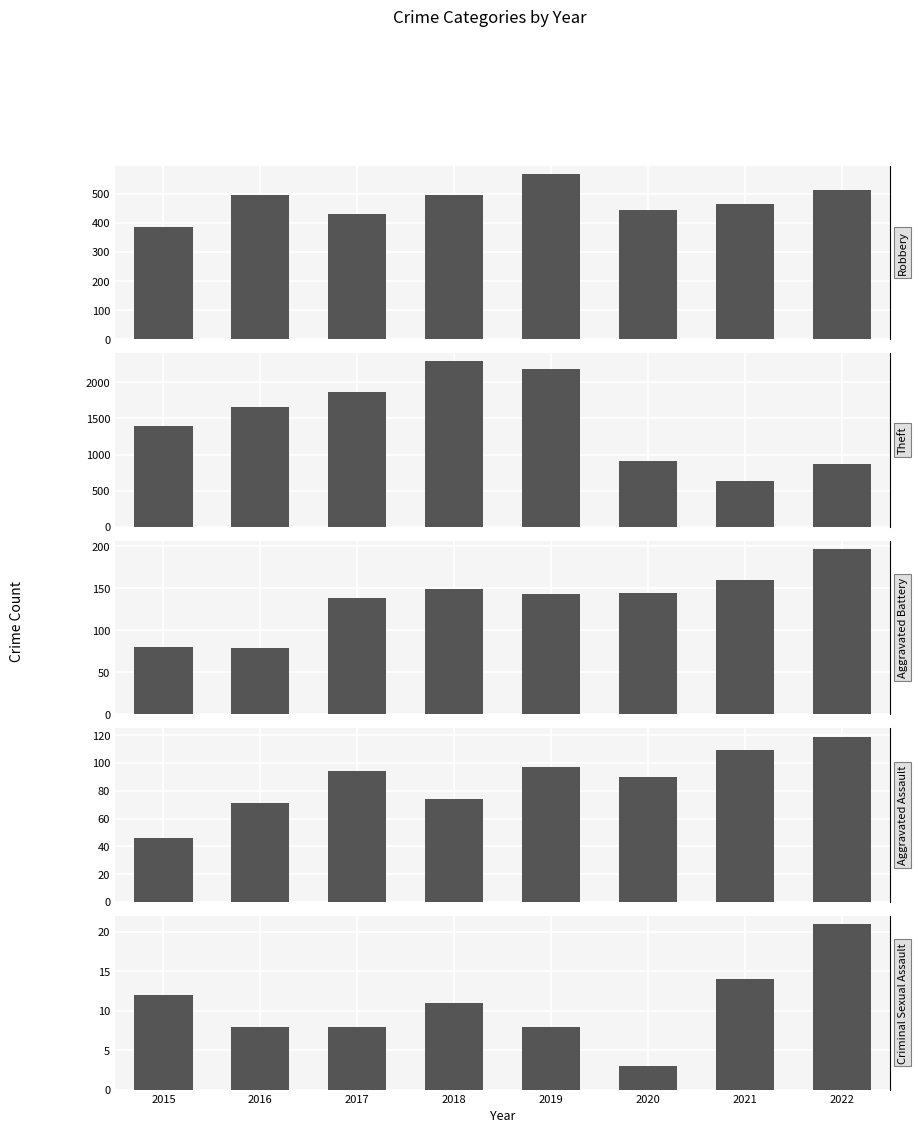

What is the difference between the Aggravated Assault values at 2022 and 2020?

29